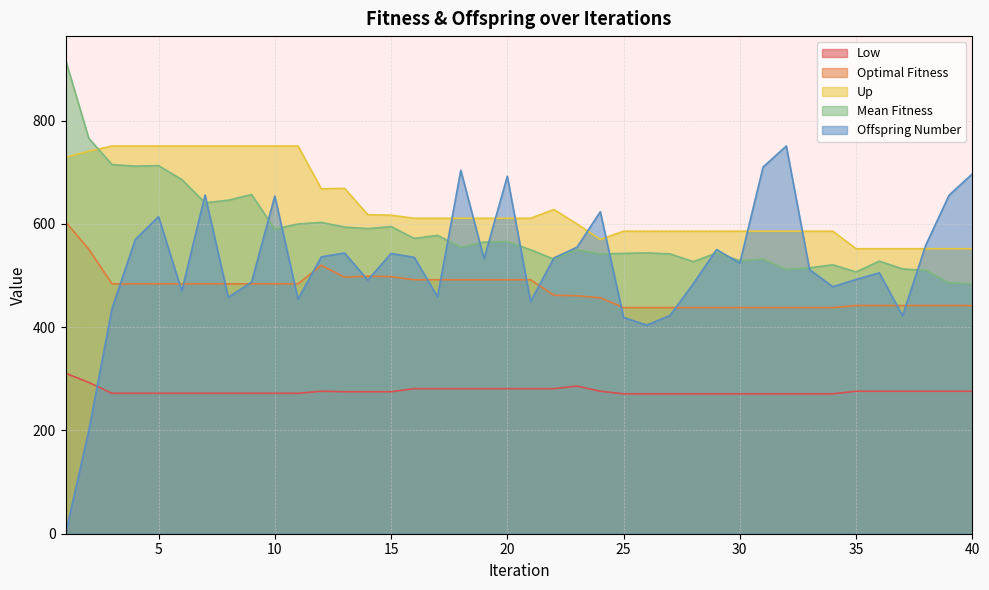

True or false: Offspring Number has more than 2 points higher than both neighbors.

True